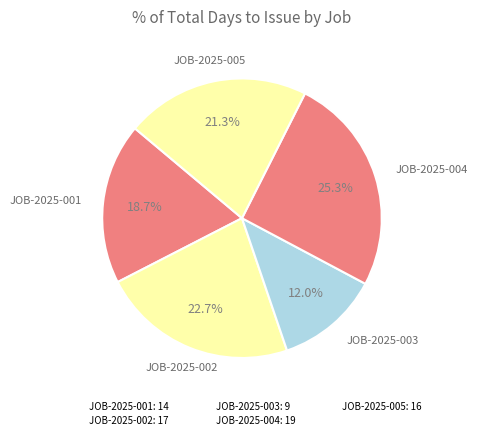

How many segments does this pie chart have?

5